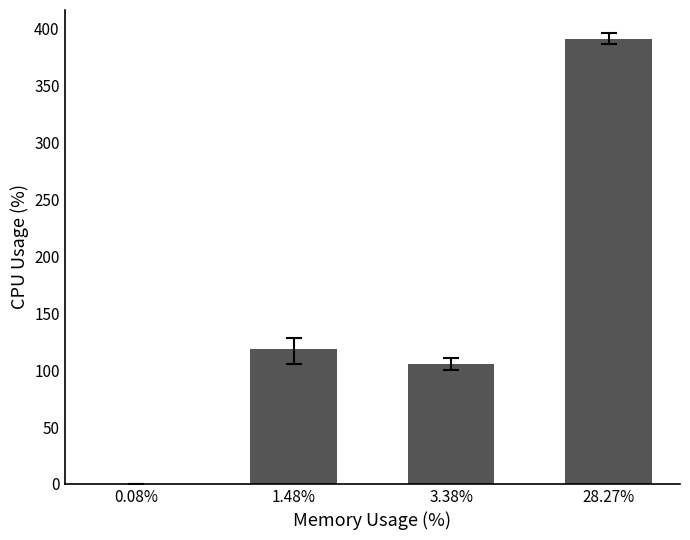

Which category has the highest value across all series?

28.27%